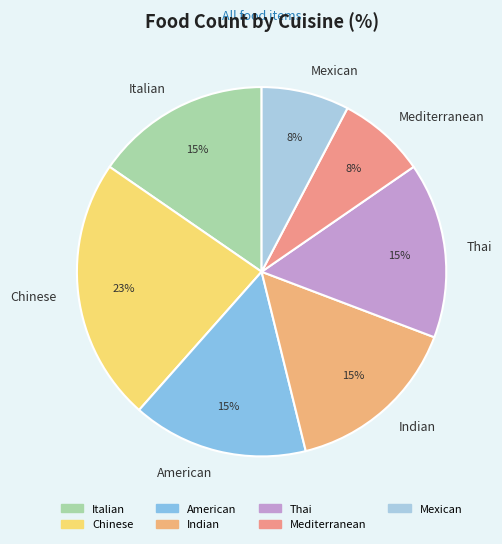

To the nearest percent, what portion does Chinese represent?

23%